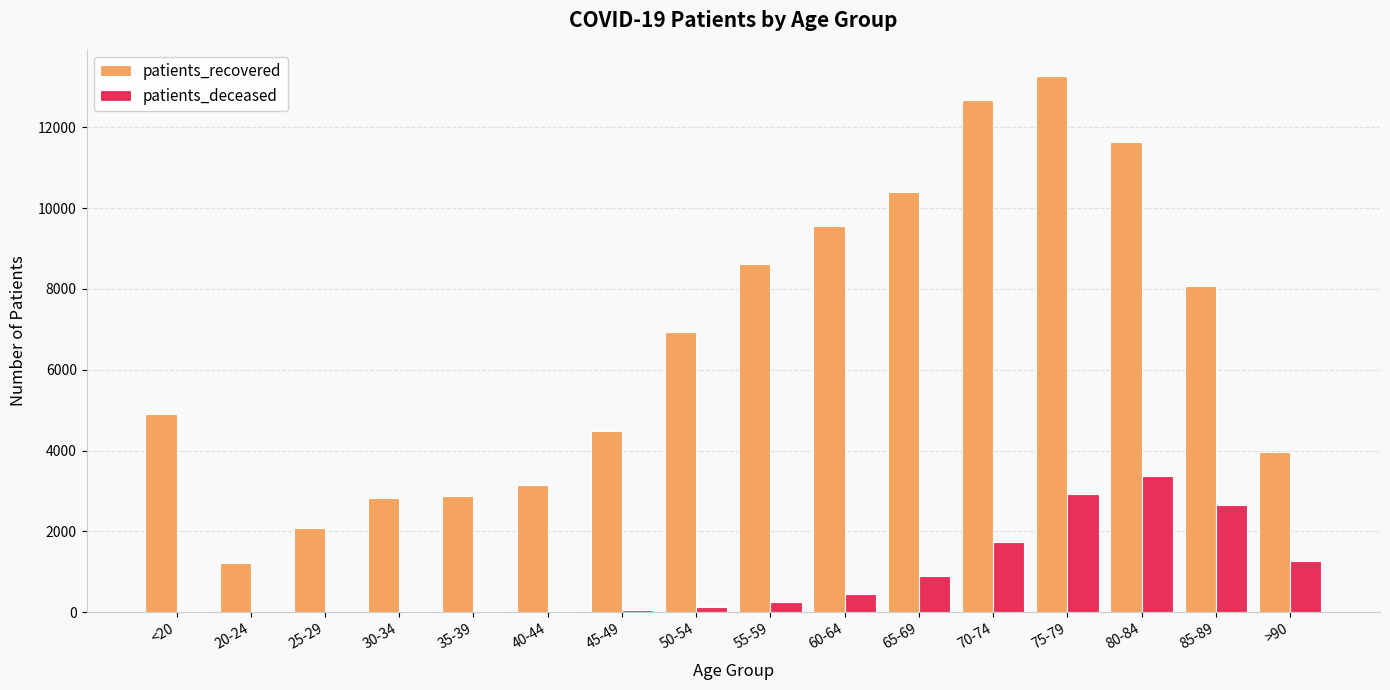

Which category has the highest value in the patients_deceased series?

80-84